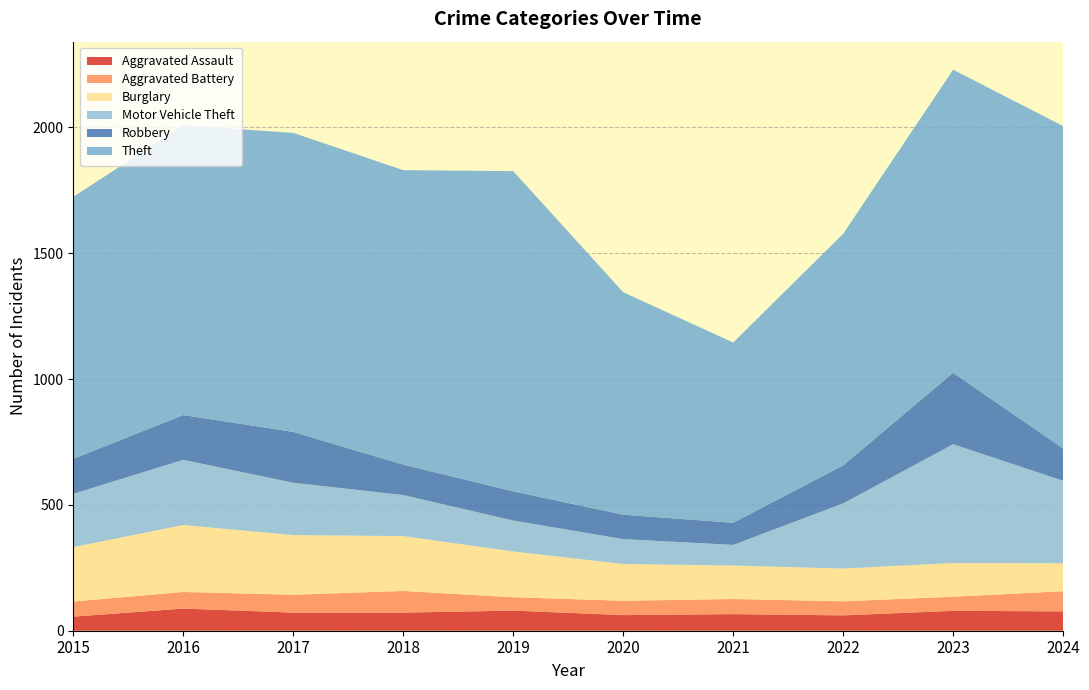

Reading right to left, transcribe all the data shown in this chart.

Aggravated Assault: 77	79	61	66	62	80	72	72	88	56
Aggravated Battery: 80	56	56	60	57	53	86	71	66	60
Burglary: 111	134	130	133	146	182	218	237	266	216
Motor Vehicle Theft: 328	472	259	82	99	123	163	208	259	212
Robbery: 128	284	151	88	97	116	121	202	178	139
Theft: 1281	1204	920	716	884	1272	1170	1188	1151	1041